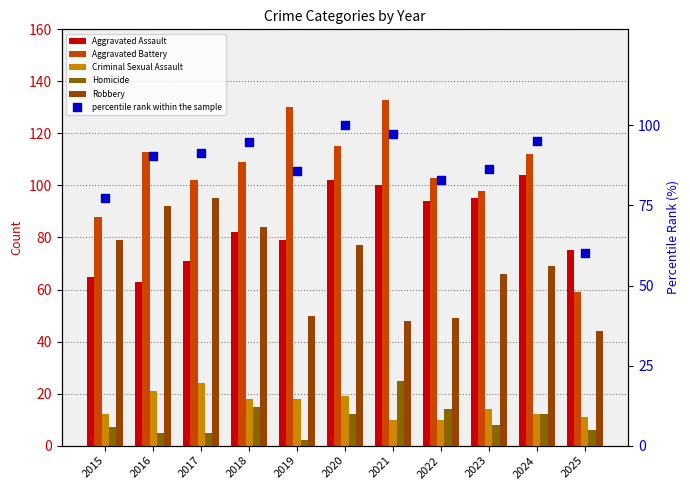

At which category is the sum across all series the highest?

2020